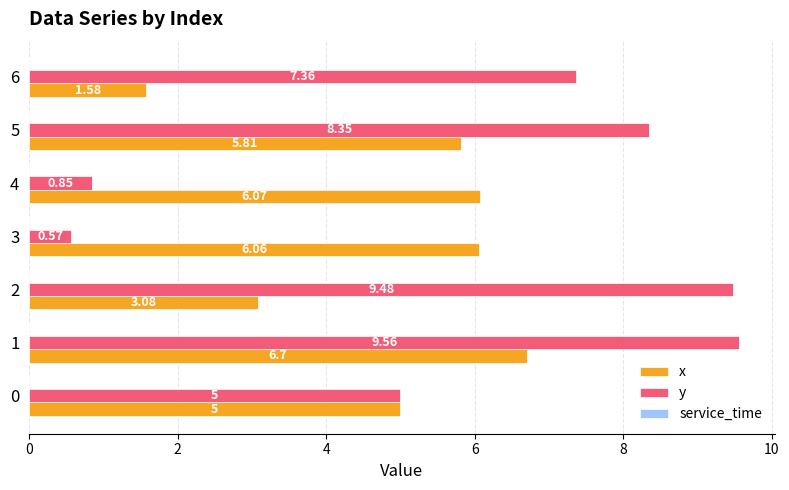

At 3, list the series in order from largest to smallest.

x, y